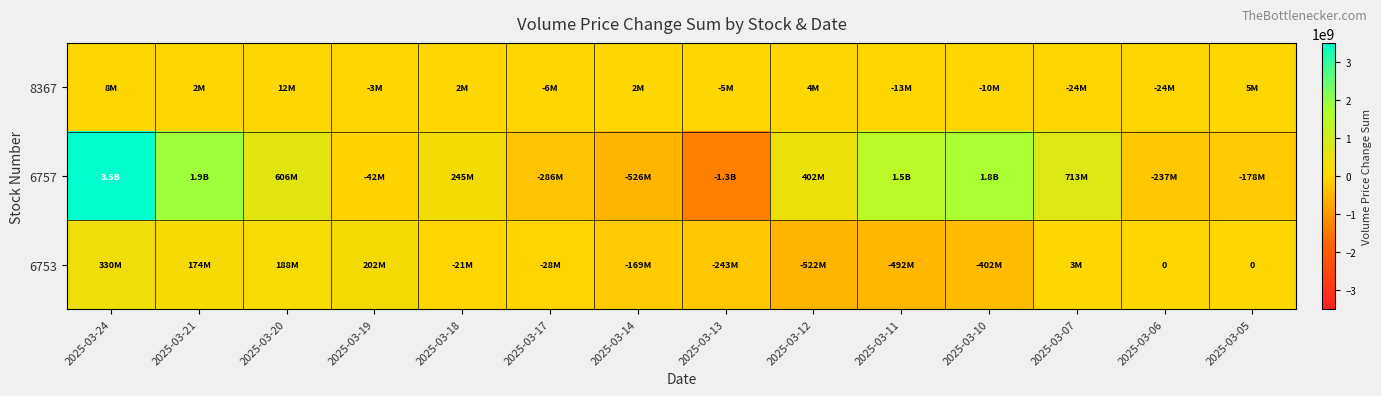

Which series has the largest total across all categories?

6757